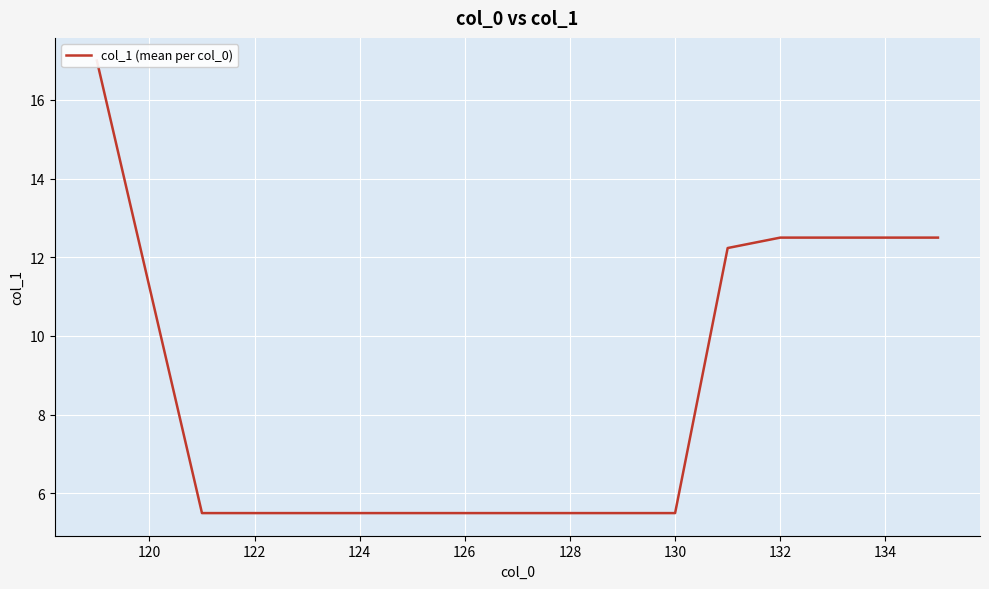

What is the ratio of the value at 132 to the value at 128?

2.3